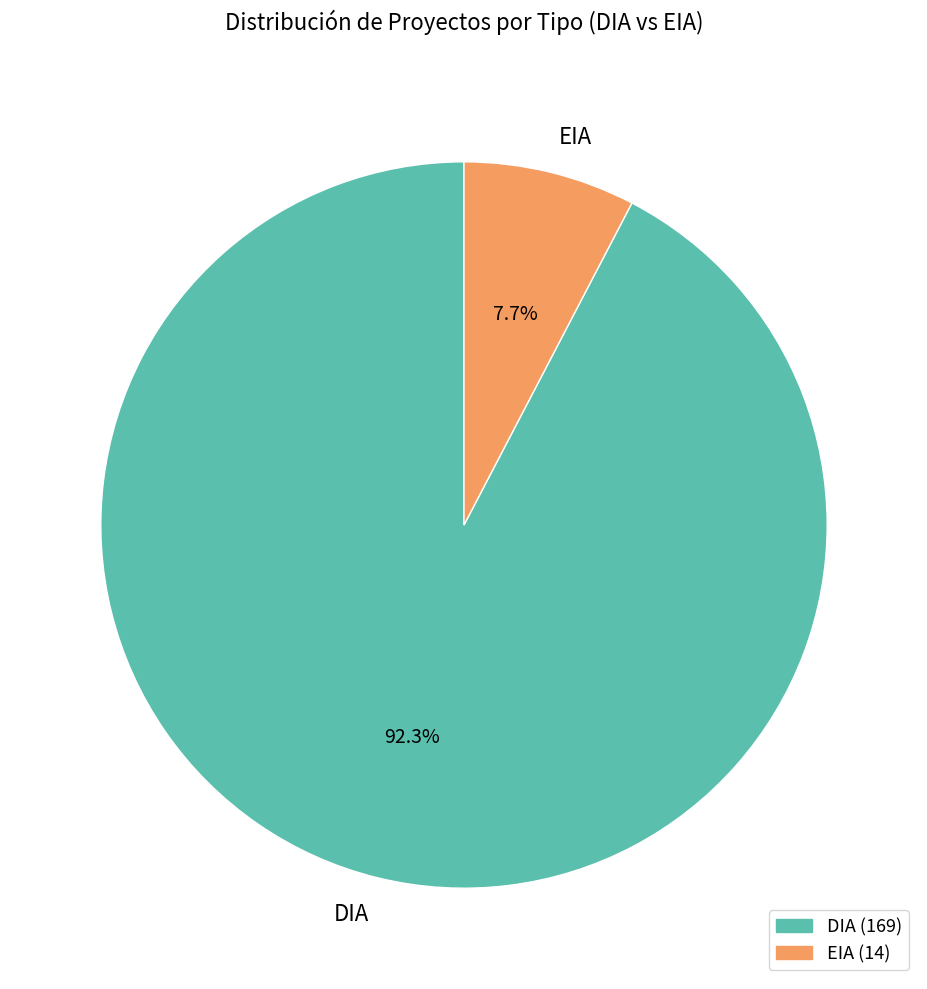

How many slices are in this pie chart?

2